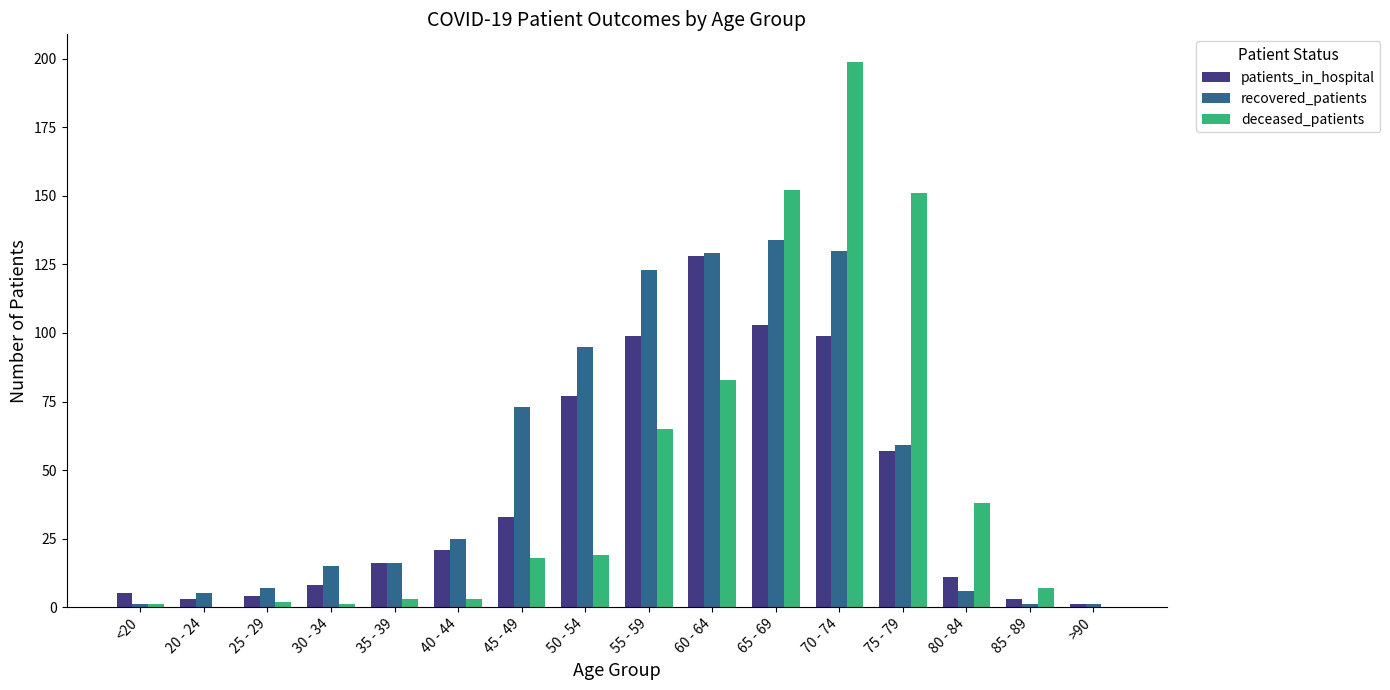

Which category has the highest value across all series?

70 - 74